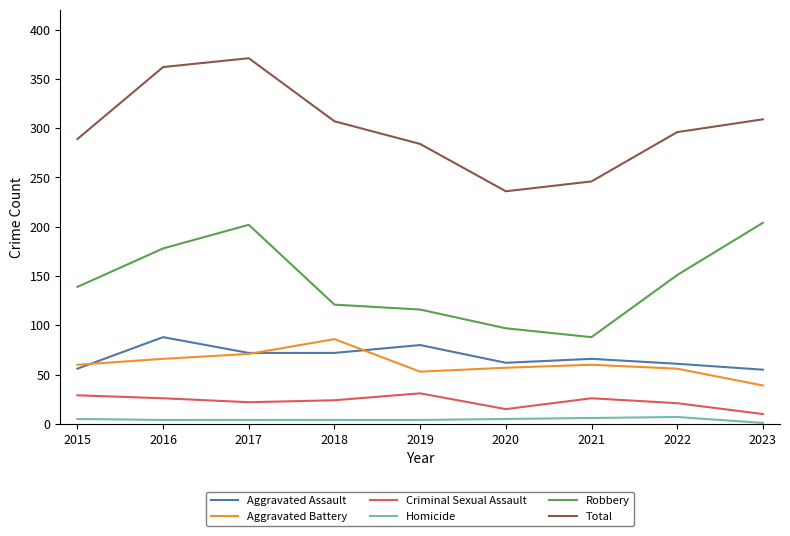

Which series has the widest spread of values?

Total